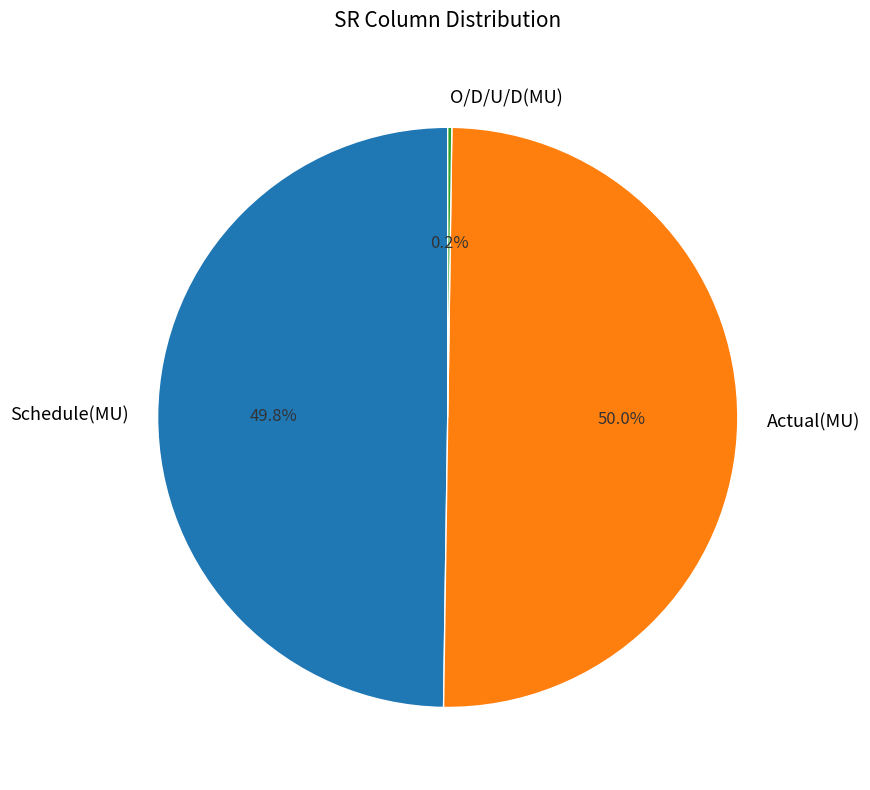

Does Schedule(MU) represent more than half of the total?

No